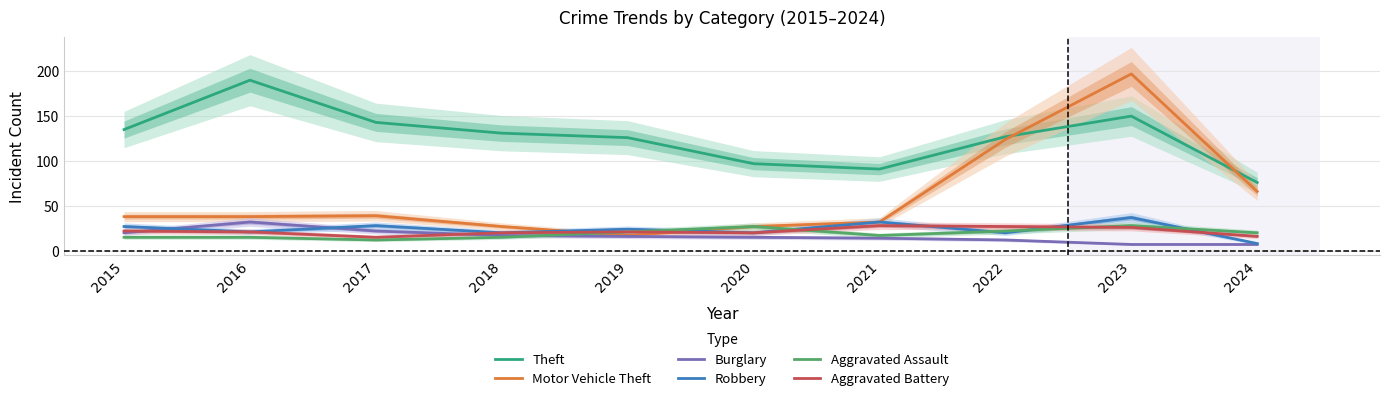

After their last crossing, which series has the higher values: Aggravated Battery or Burglary?

Aggravated Battery